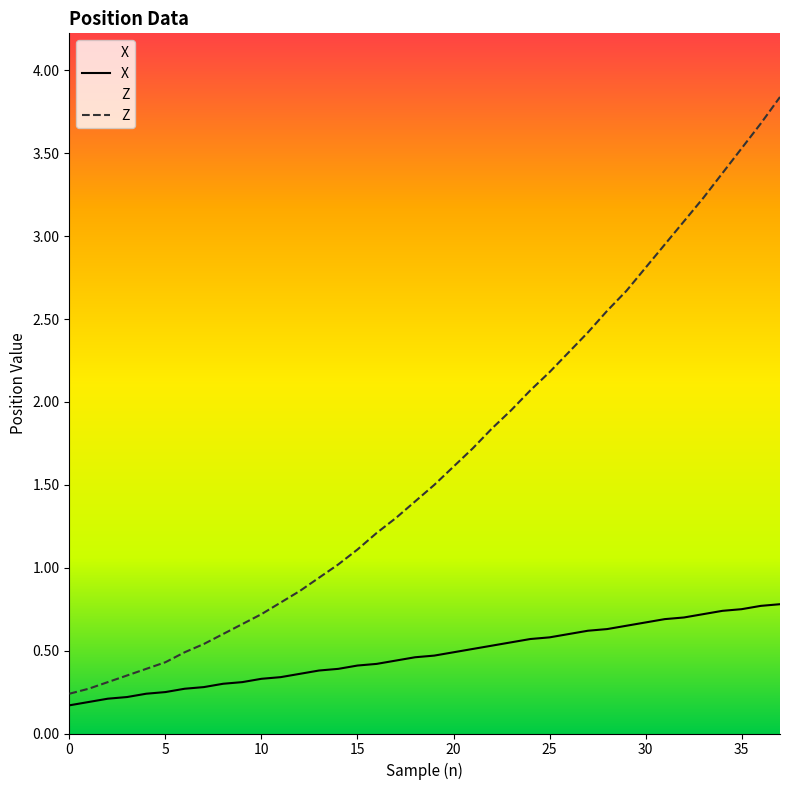

How many values in the Z series are below 1?

14